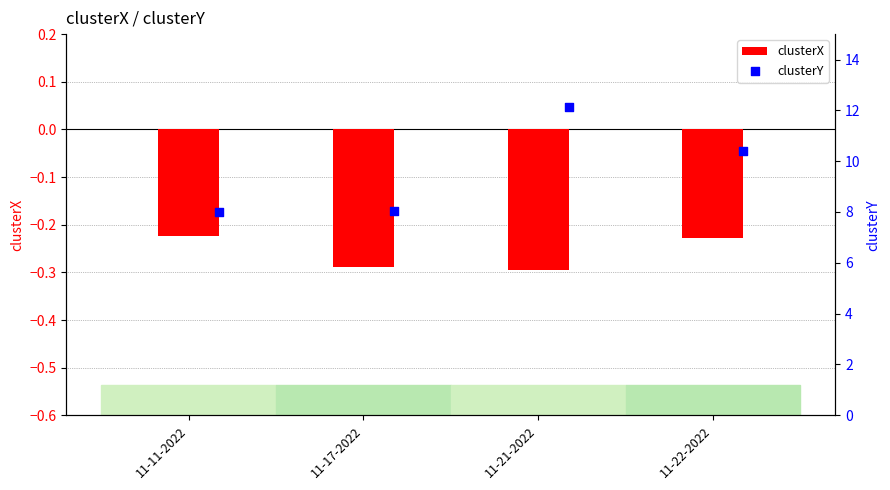

Which series has the largest total across all categories?

clusterY